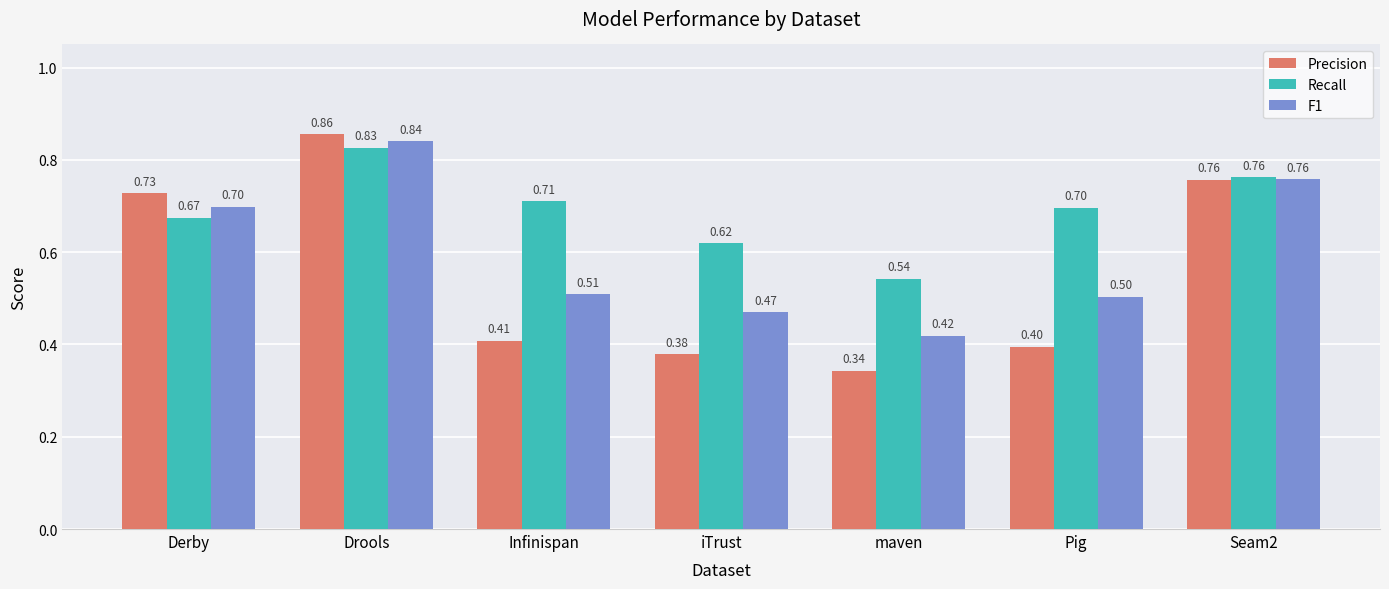

Which series changed the most between Derby and Infinispan?

Precision